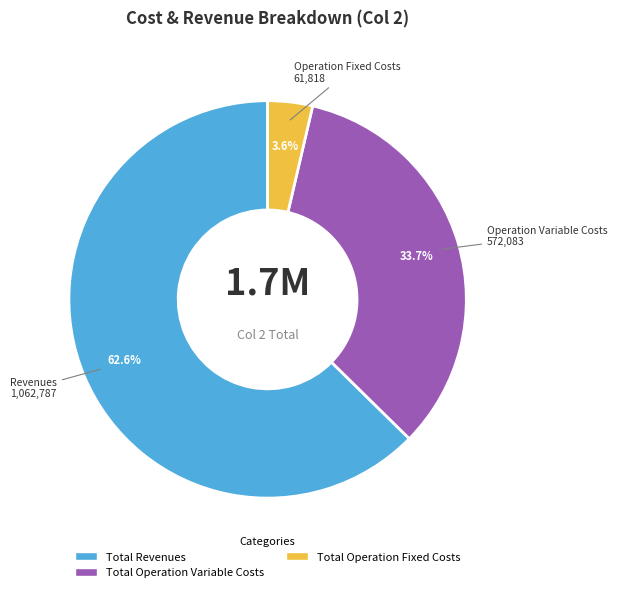

What is the majority slice?

Total Revenues